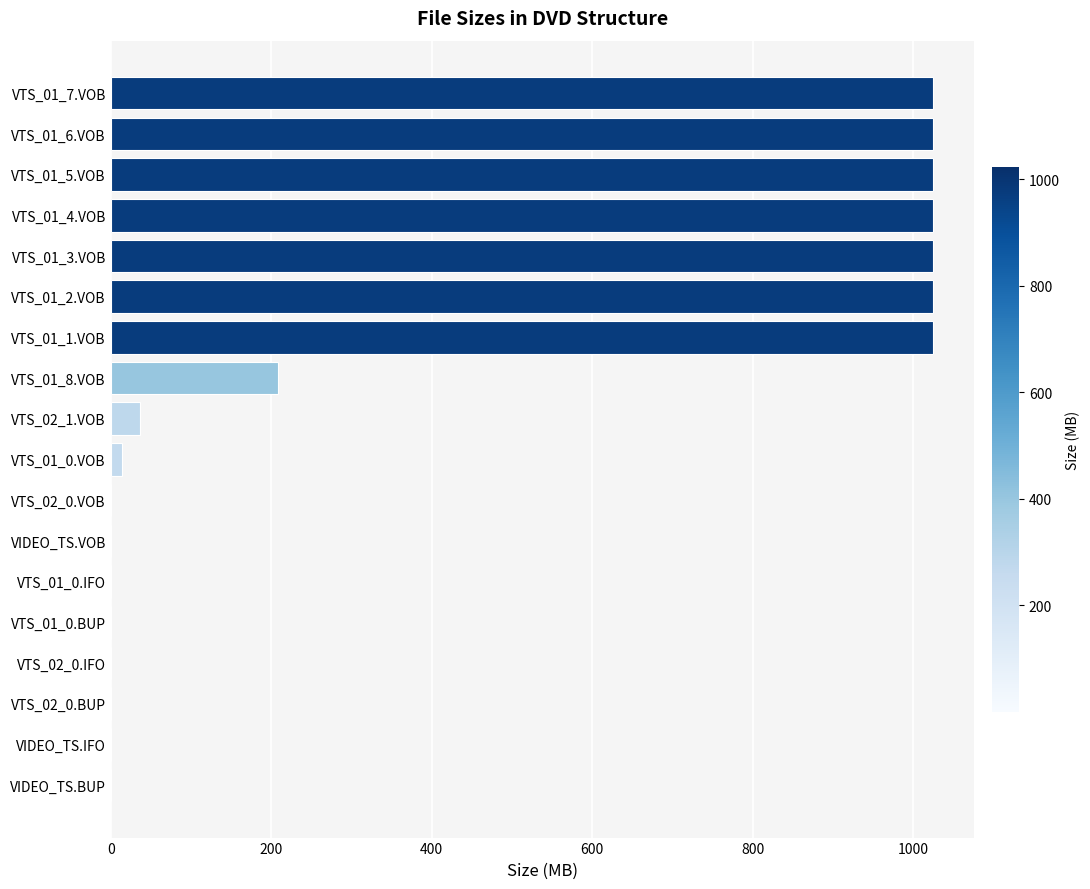

What is the maximum value shown in the chart?

1024.0